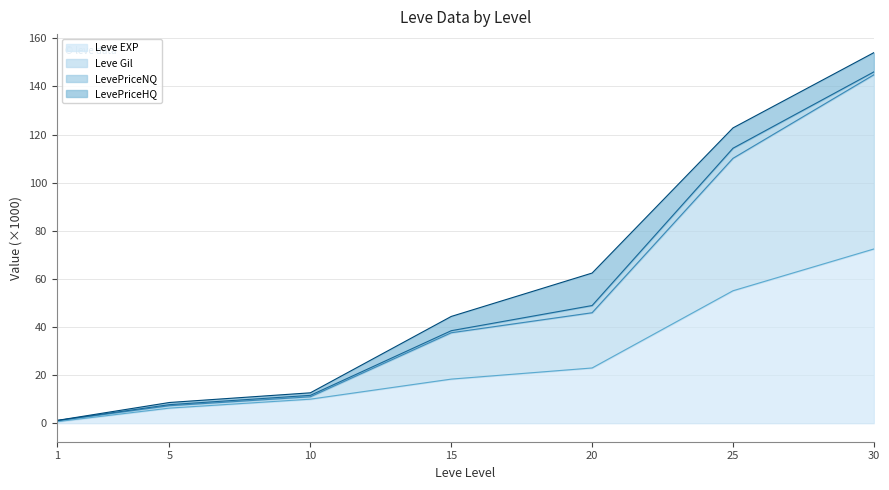

List the labels in order of Leve EXP value, smallest first.

1, 5, 10, 15, 20, 25, 30